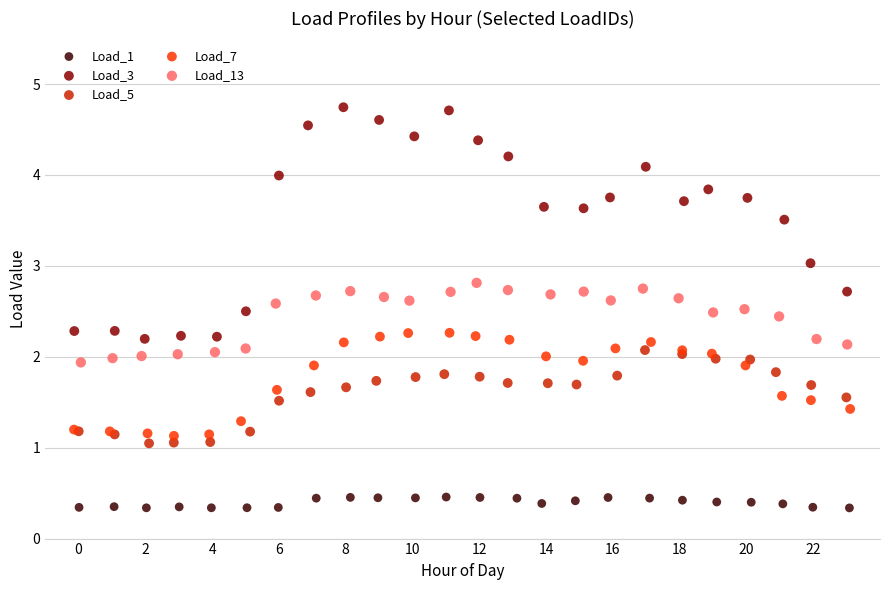

Which series reaches the maximum Y coordinate?

Load_3